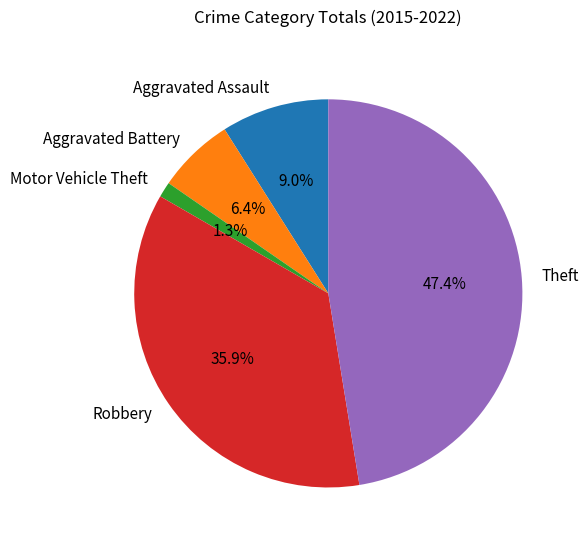

The Motor Vehicle Theft slice represents 1% of the pie. True or false?

True